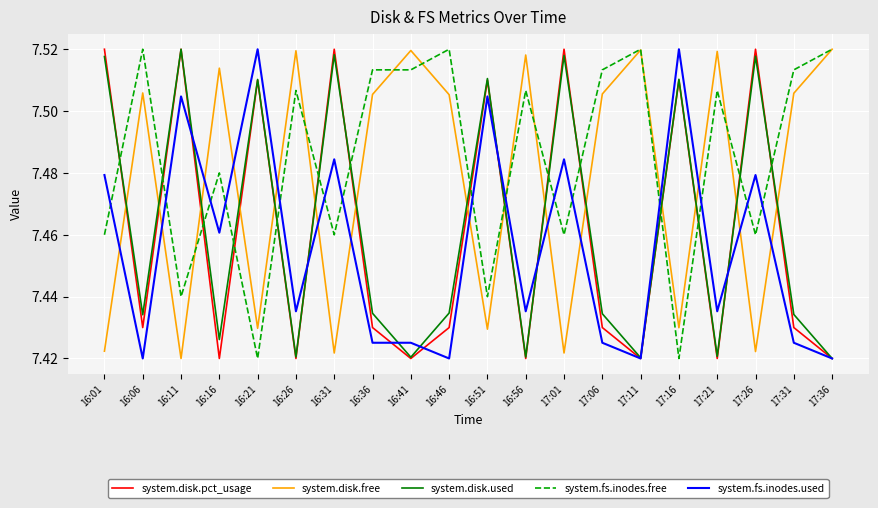

At 16:36, list the series in order from largest to smallest.

system.fs.inodes.free, system.disk.free, system.disk.used, system.disk.pct_usage, system.fs.inodes.used